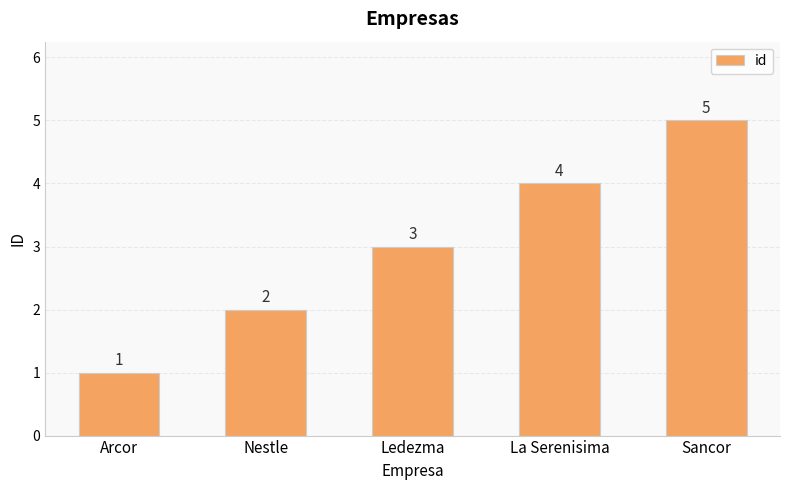

What is the approximate value at Nestle?

2